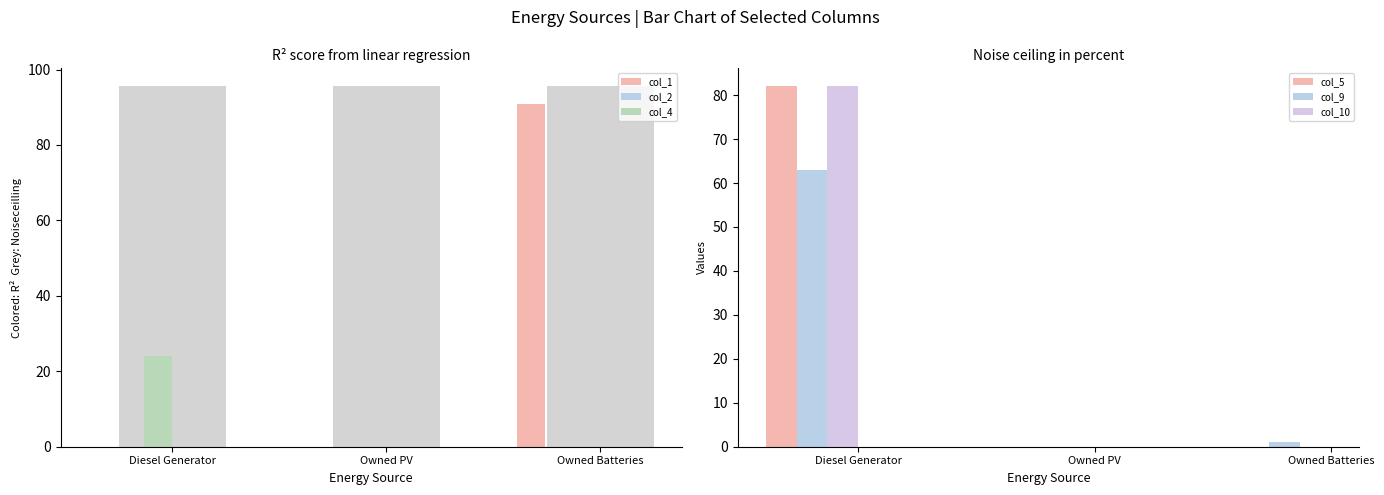

What position from the left is Owned Batteries?

3